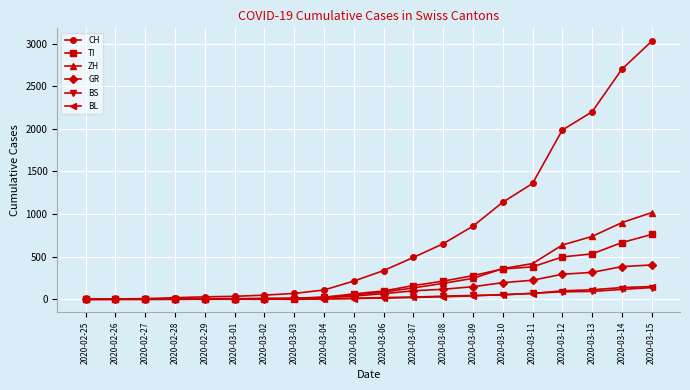

Where is CH nearest to the value 1514?

2020-03-11